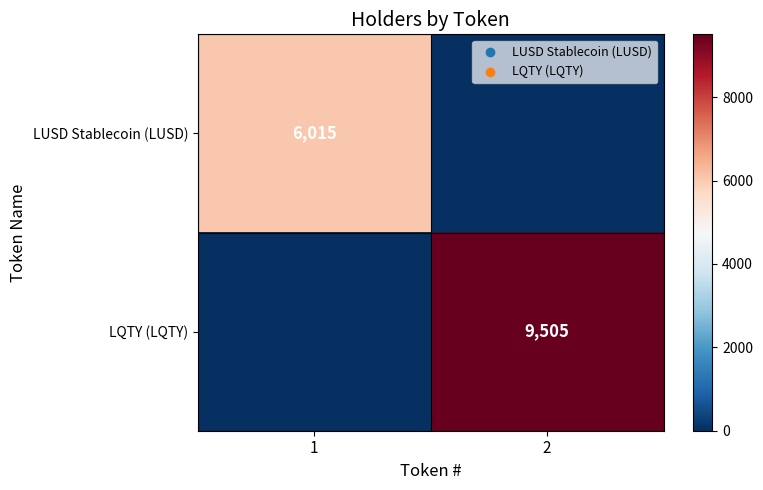

At how many categories does at least one series exceed 2234?

2